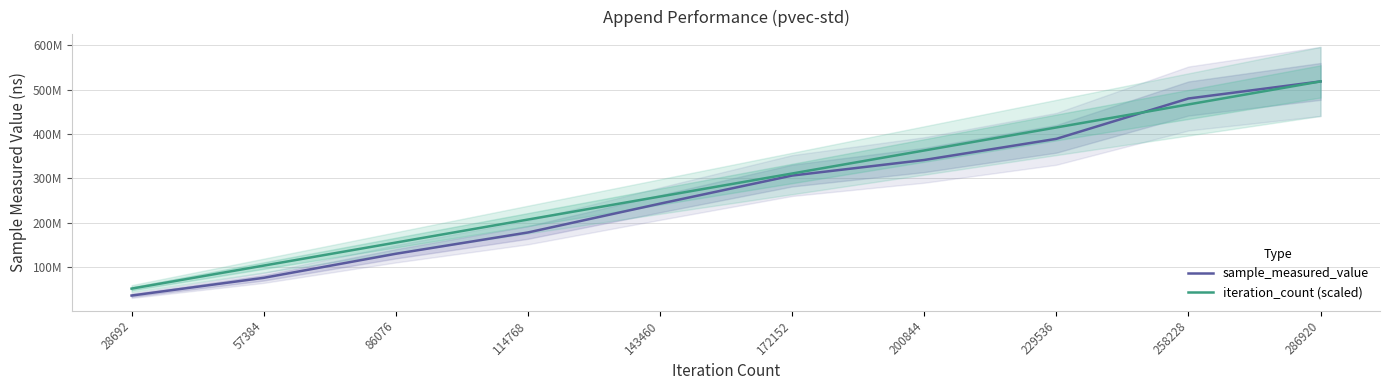

Is the value of iteration_count (scaled) at 172152 greater than the value of sample_measured_value at 28692?

Yes